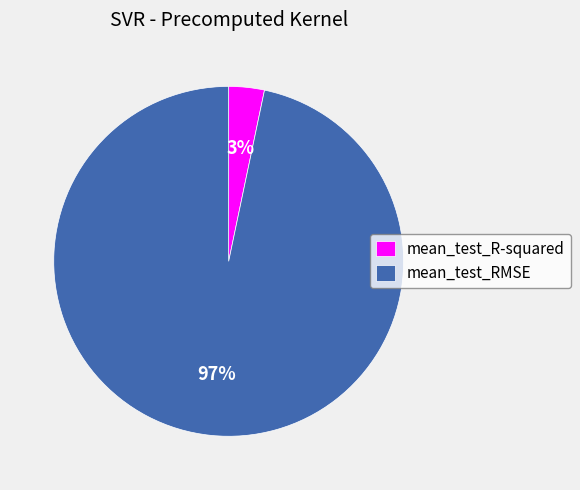

To the nearest percent, what portion does mean_test_RMSE represent?

97%